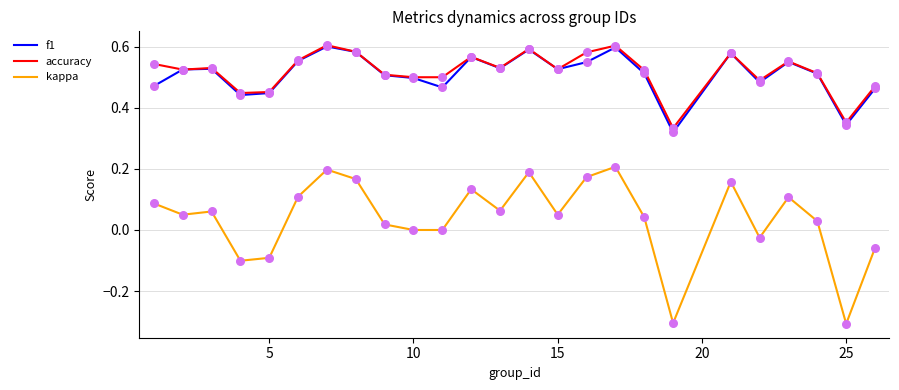

What is the minimum value shown in the chart?

-0.3